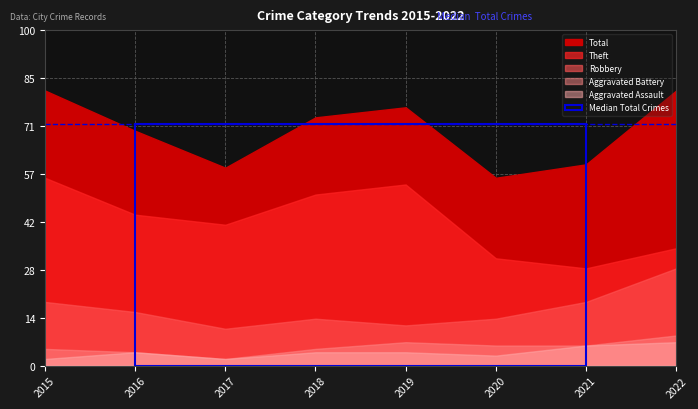

Where does the Total series first go above 74?

2015